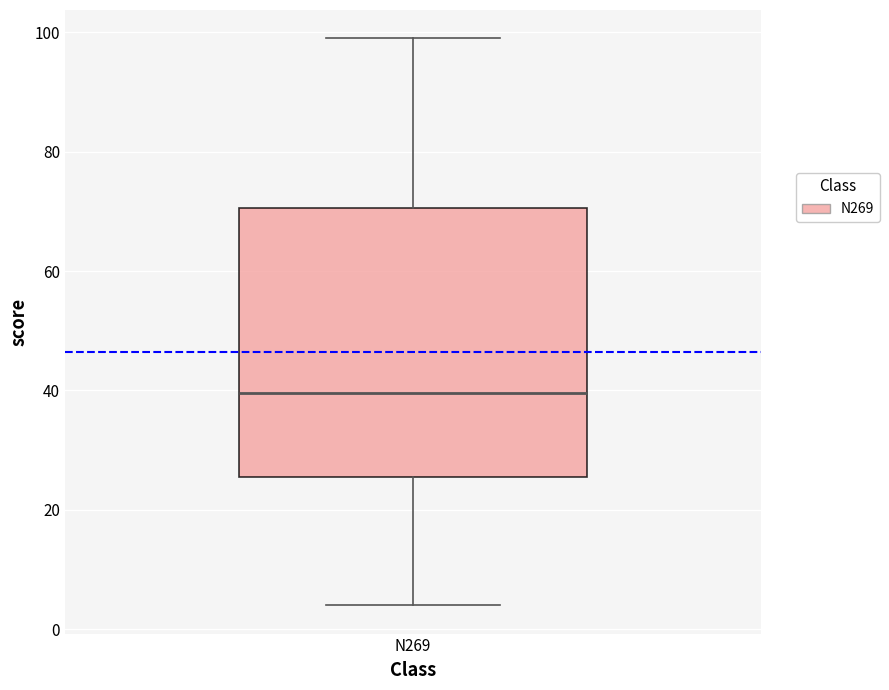

Transcribe this box plot: give where the median line is, the range the box spans, and where the two whiskers end, as read against the y-axis. The values are not printed on the chart, so give them approximately, as read against the axis.

median 40, box 26 to 70, whiskers 4 to 100